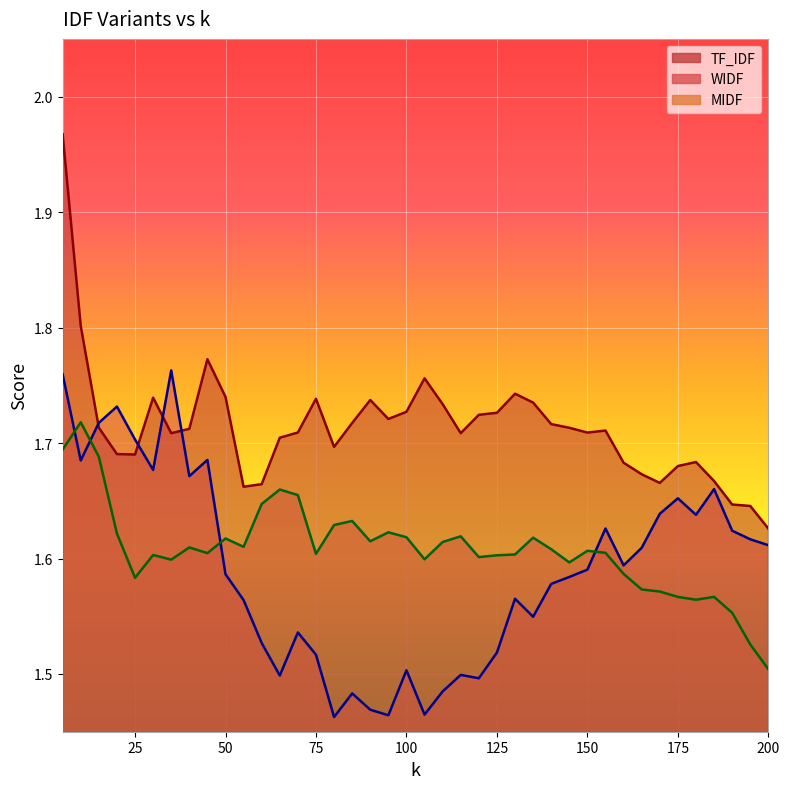

True or false: WIDF and TF_IDF intersect in this chart.

True